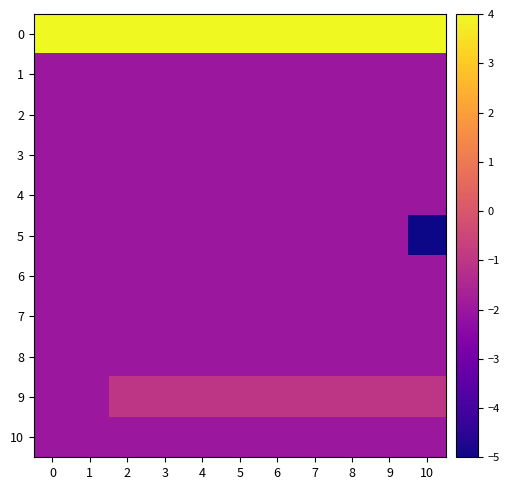

How many data points does each series have?

11